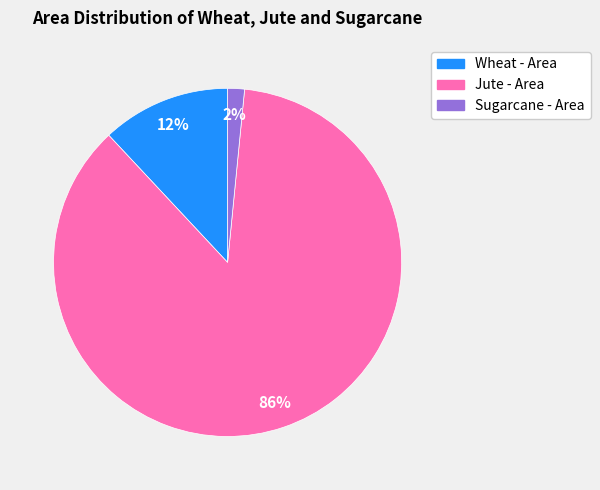

Is there any slice that represents more than half of the pie?

Yes